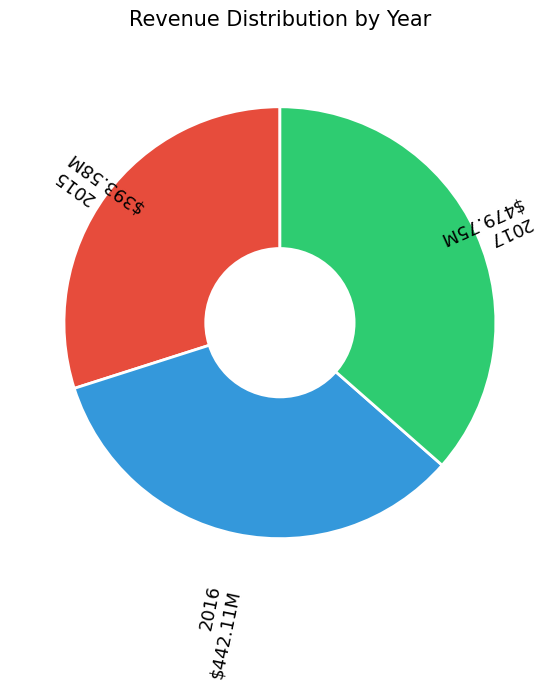

Rank the categories by value from highest to lowest.

2017, 2016, 2015